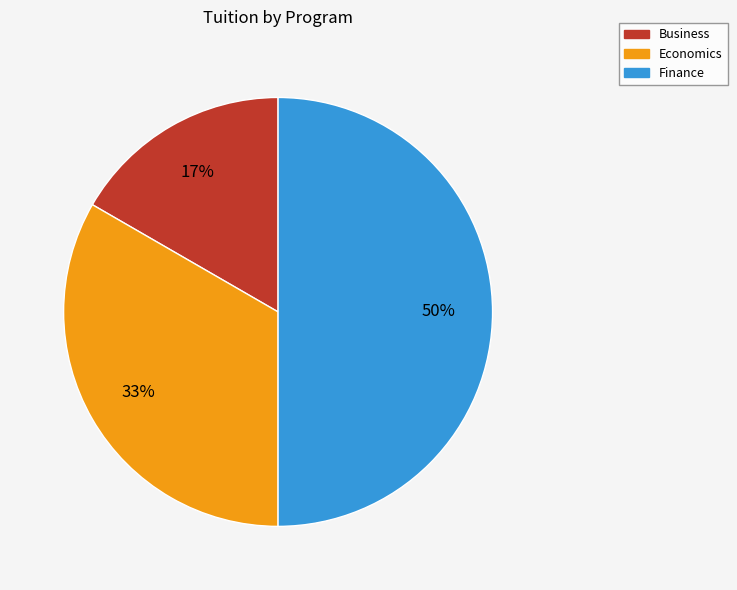

To the nearest percent, what is the difference between the Business and Finance slice percentages?

33%